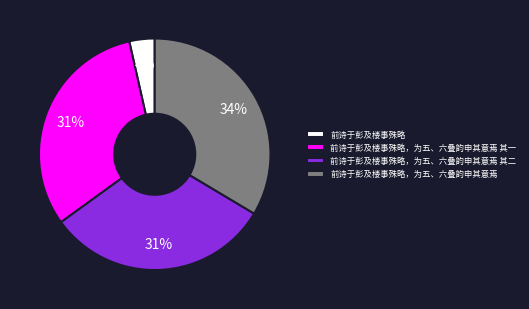

The 前诗于彭及楼事殊略 slice represents 14% of the pie. True or false?

False